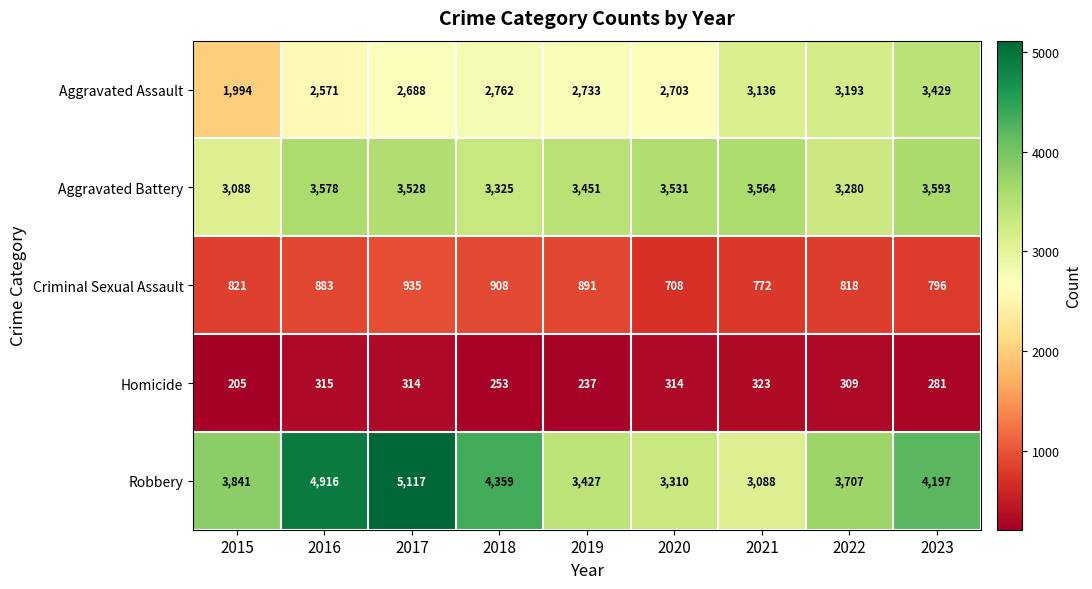

At which category is the sum across all series the highest?

2017